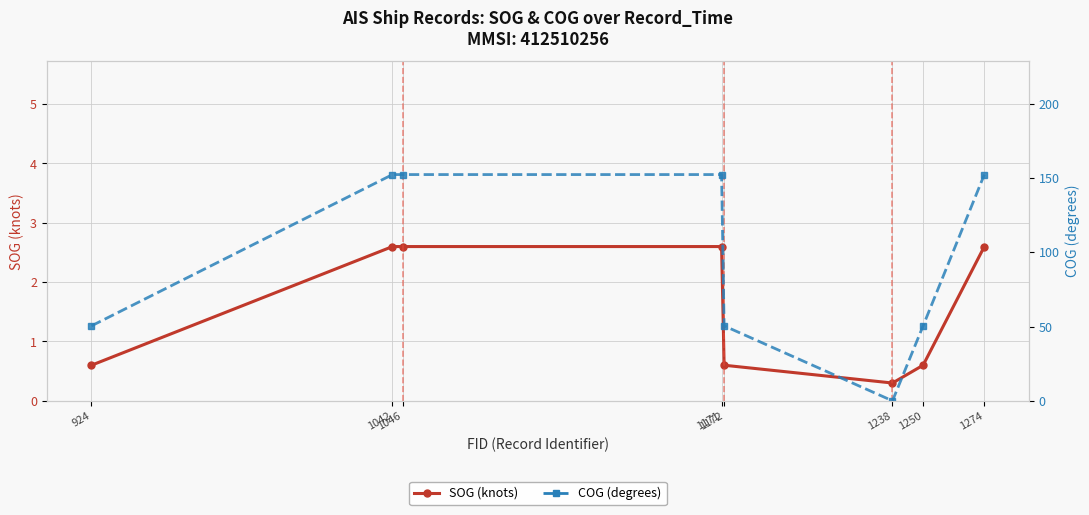

What is the approximate value of SOG (knots) at 1171?

2.6